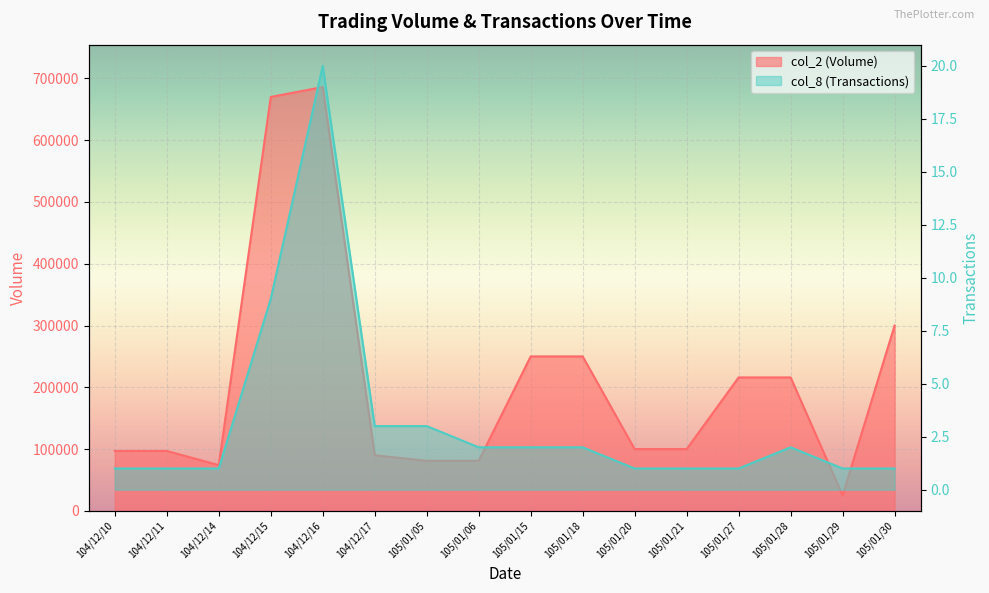

What is the value of the col_8 (Transactions) point at the 12th from the left?

1